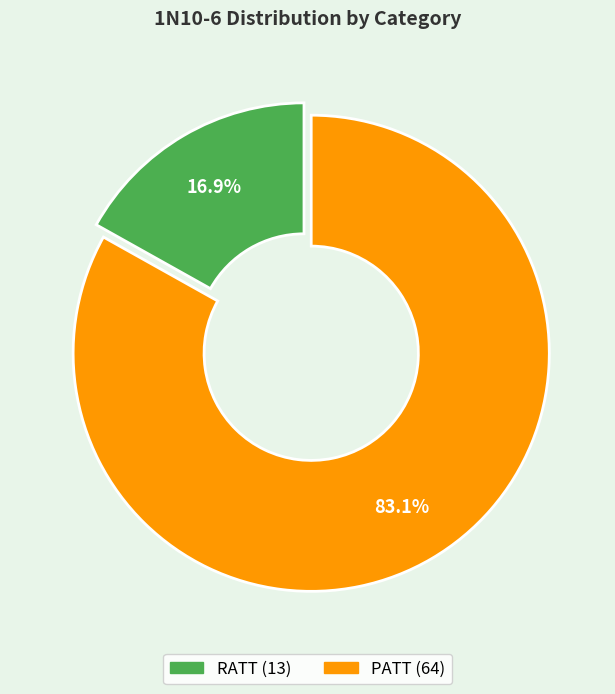

True or false: PATT accounts for 83% of the total.

True